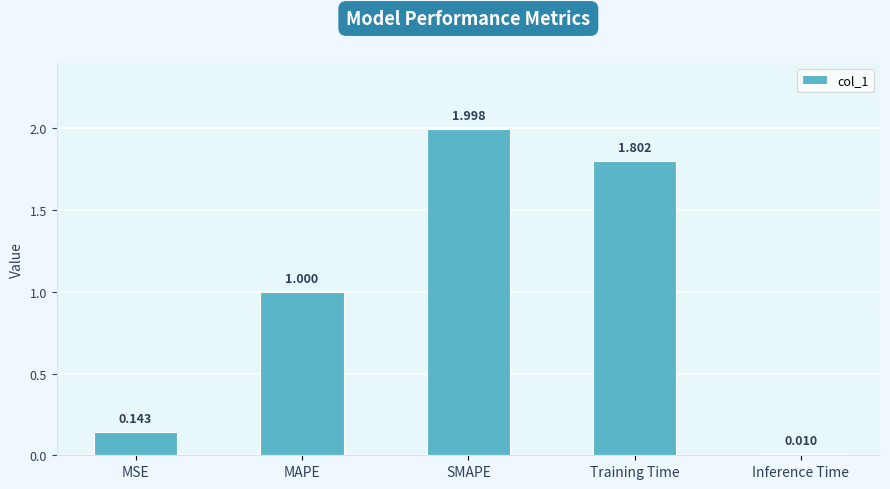

Which label corresponds to the largest value in the chart?

SMAPE